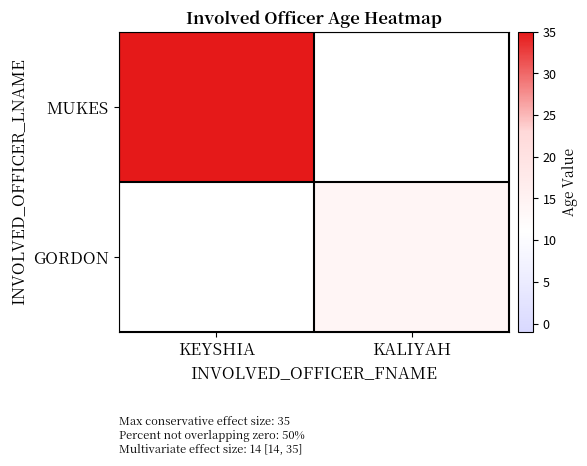

What is the maximum value shown in the chart?

35.0